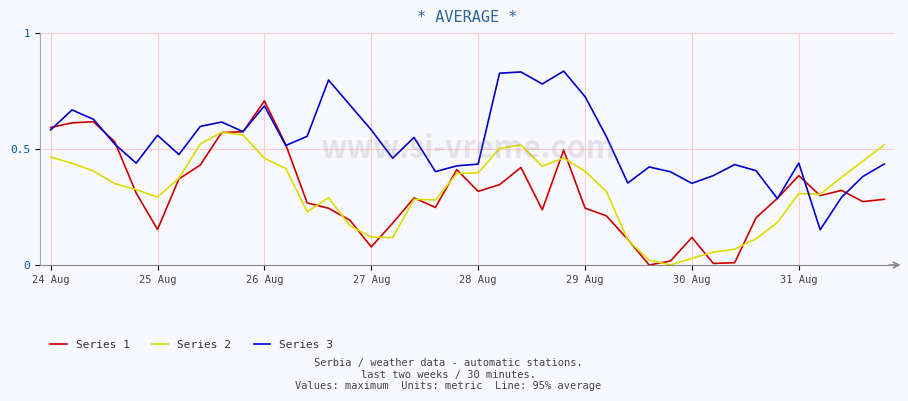

Rank the series by their maximum value, from lowest to highest.

Series 2, Series 1, Series 3